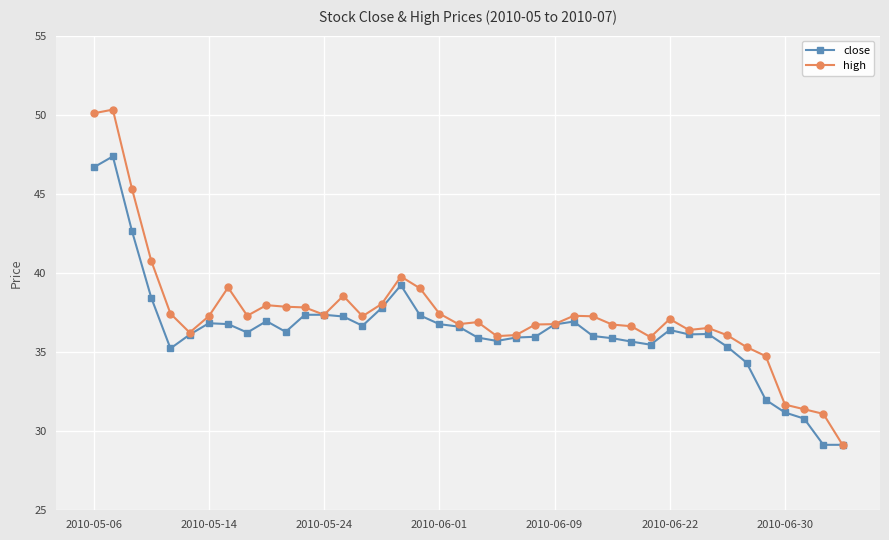

What is the value of the high point at the 20th from the left?

36.8